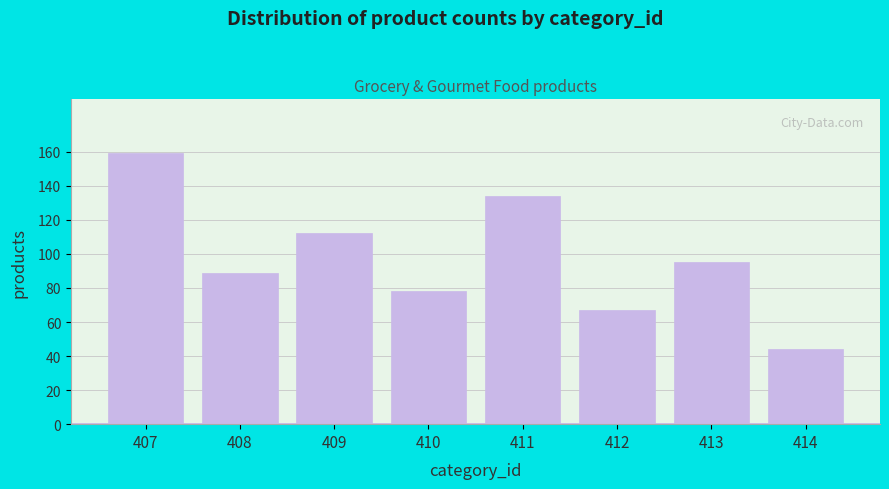

Reading right to left, extract all data points from this chart.

44	95	67	134	78	112	89	159